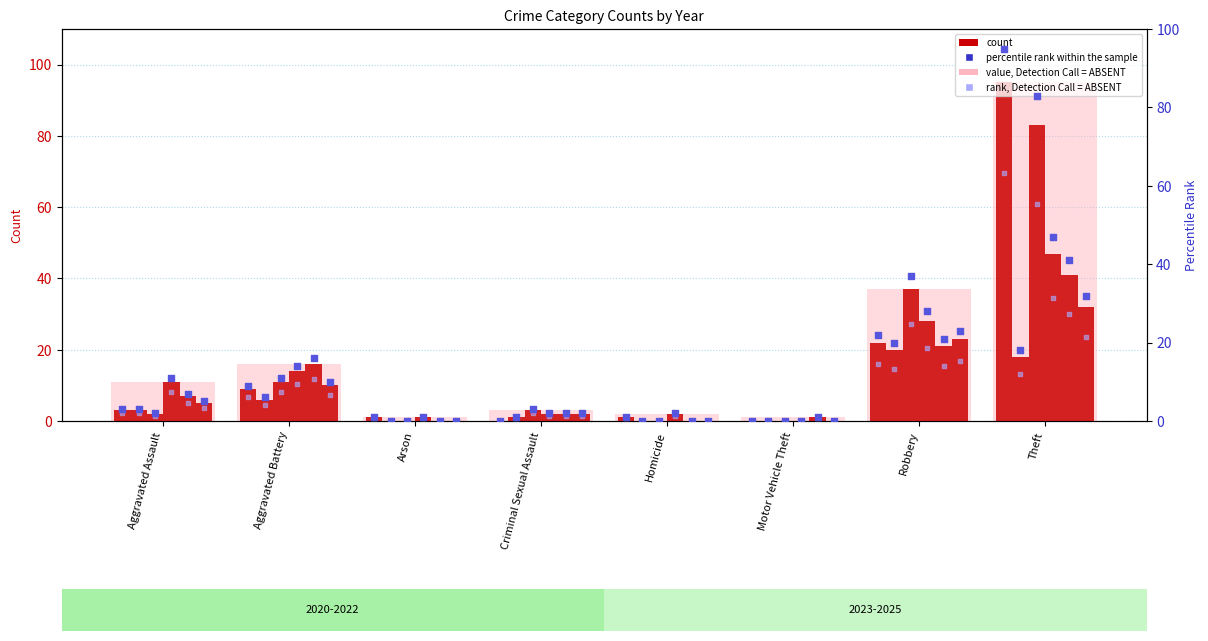

Which series contains the highest Y value?

value, Detection Call = ABSENT